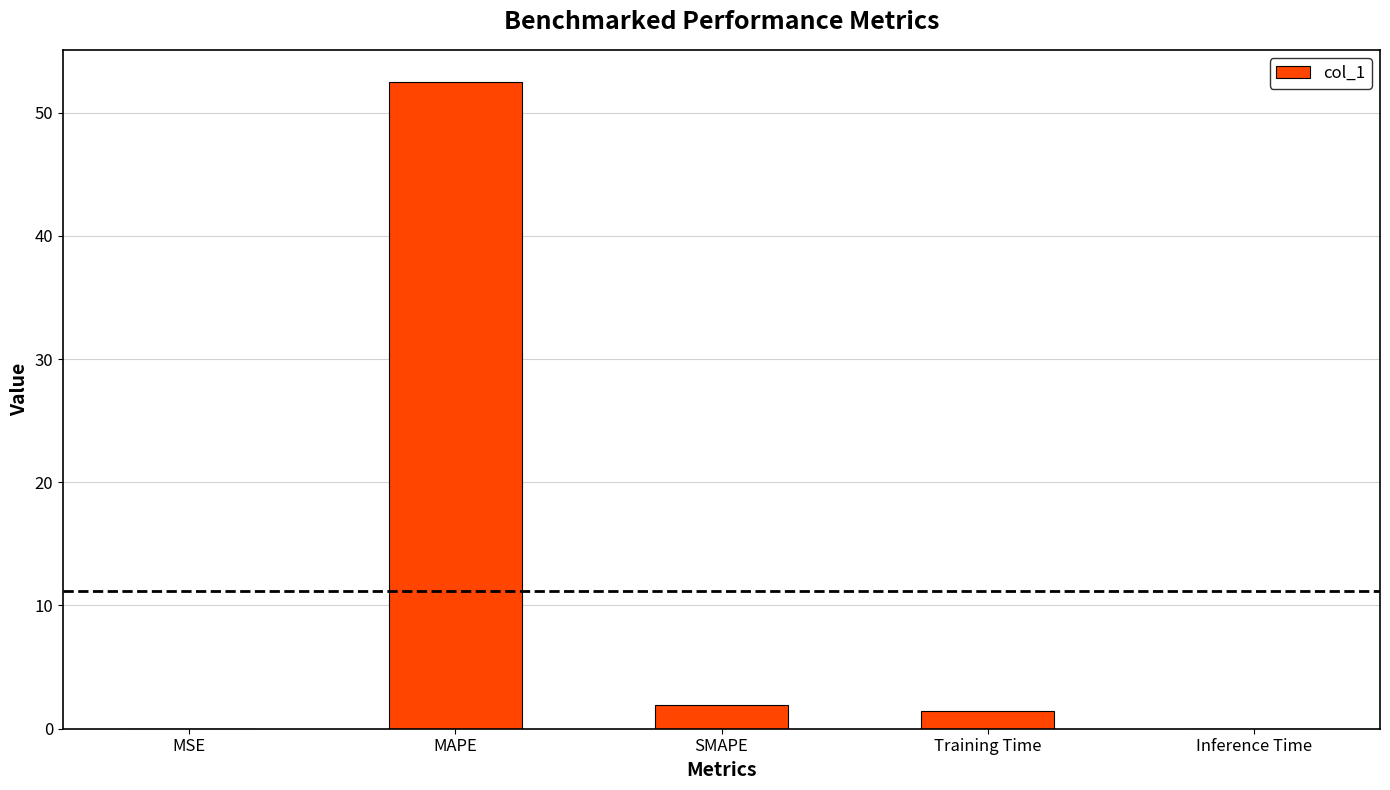

What is the change in value from Training Time to Inference Time?

-1.4